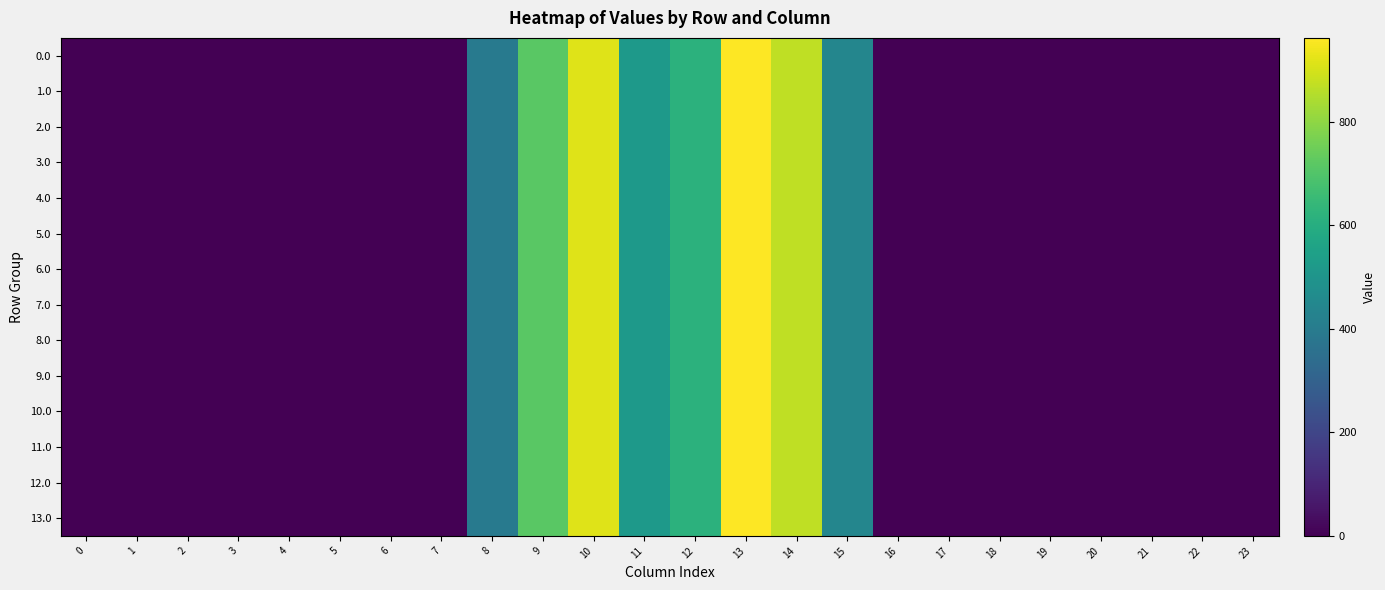

List the series in order of their peak value, highest first.

0.0, 1.0, 2.0, 3.0, 4.0, 5.0, 6.0, 7.0, 8.0, 9.0, 10.0, 11.0, 12.0, 13.0